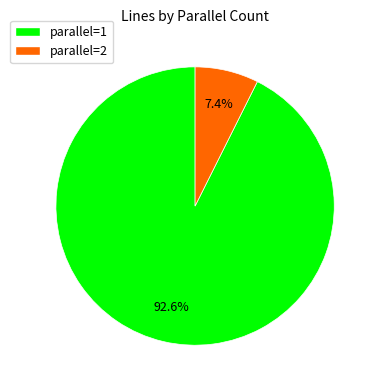

How many segments does this pie chart have?

2